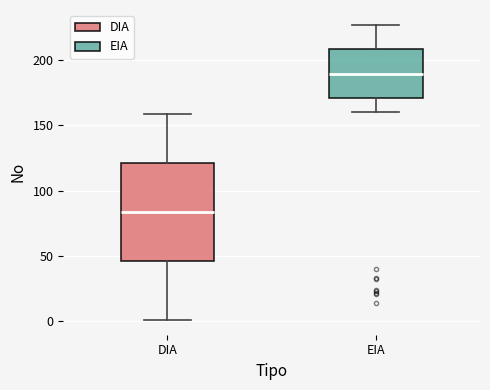

Comparing the boxes themselves (not the whiskers), which one is the tallest?

DIA